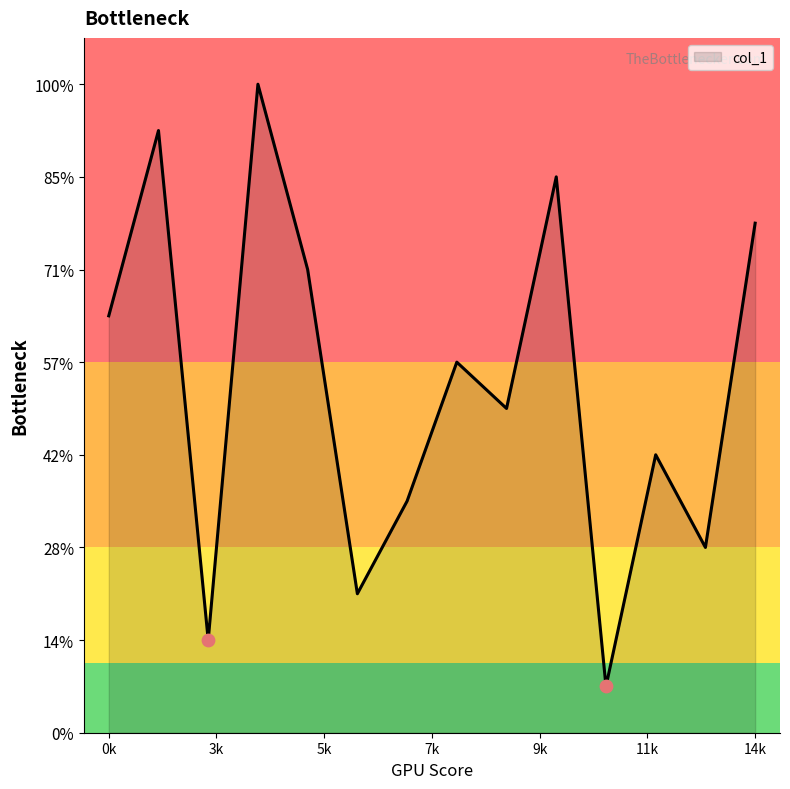

Does the chart have visible grid lines?

No